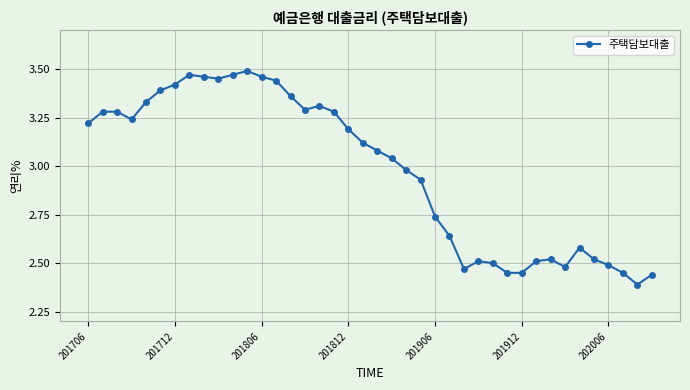

What is the difference between the maximum and minimum values?

1.1